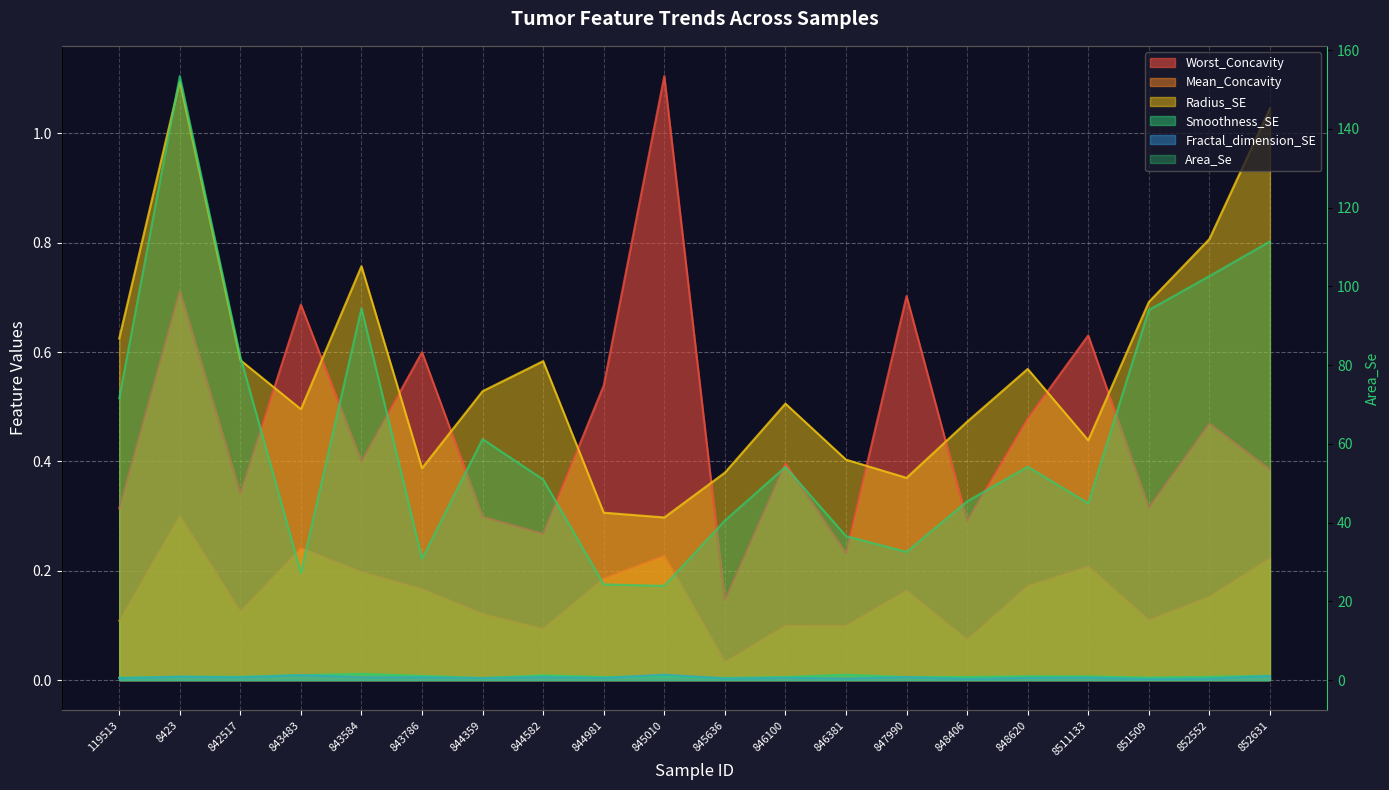

Where is Smoothness_SE nearest to the value 0?

844359